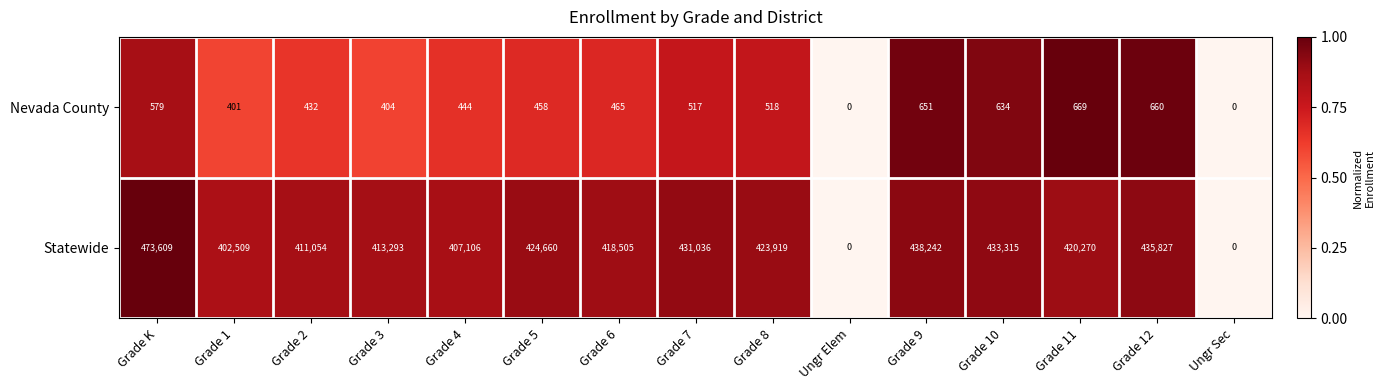

Which series has the widest spread of values?

Statewide